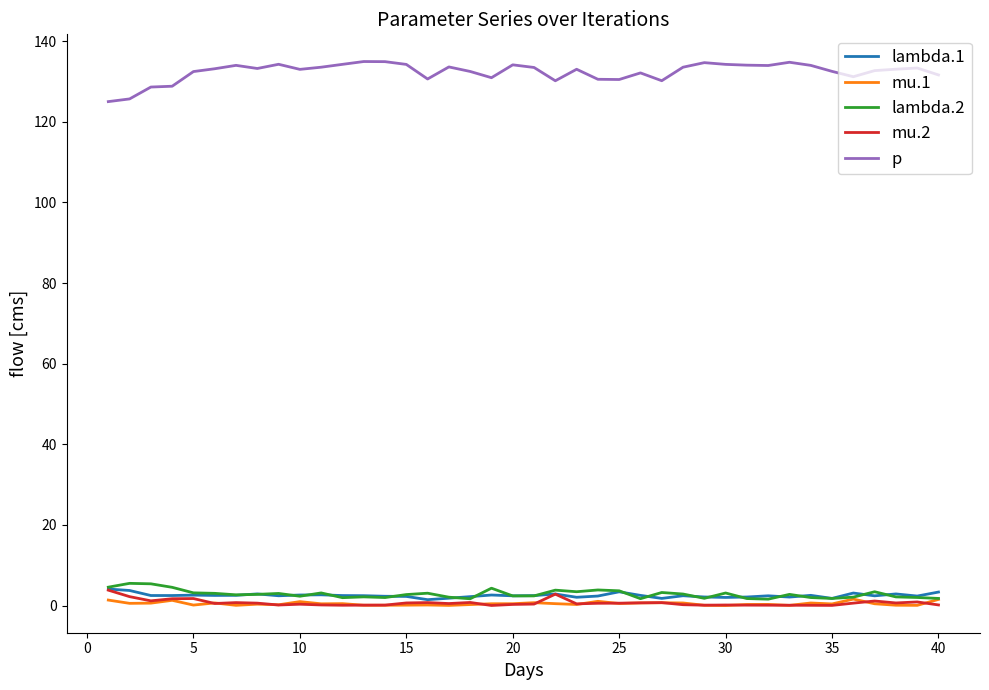

Which series has the widest spread of values?

p